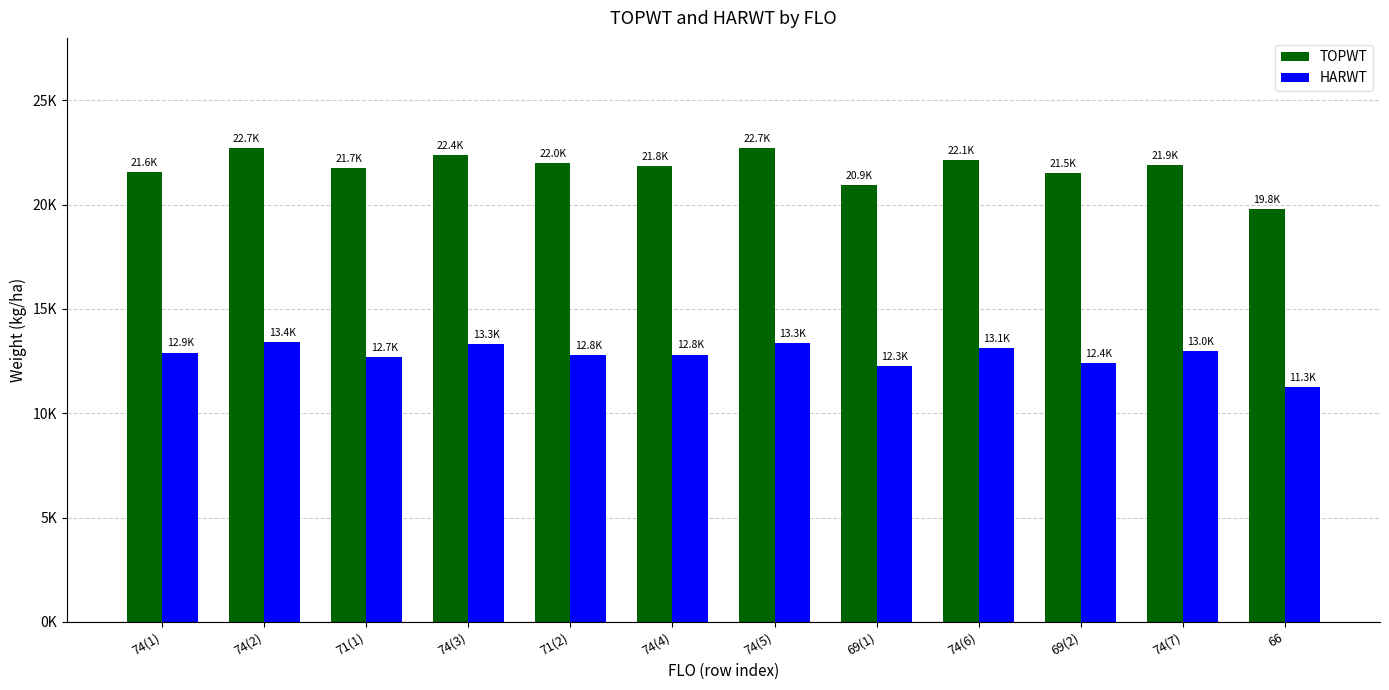

Rank the series by their maximum value, from lowest to highest.

HARWT, TOPWT